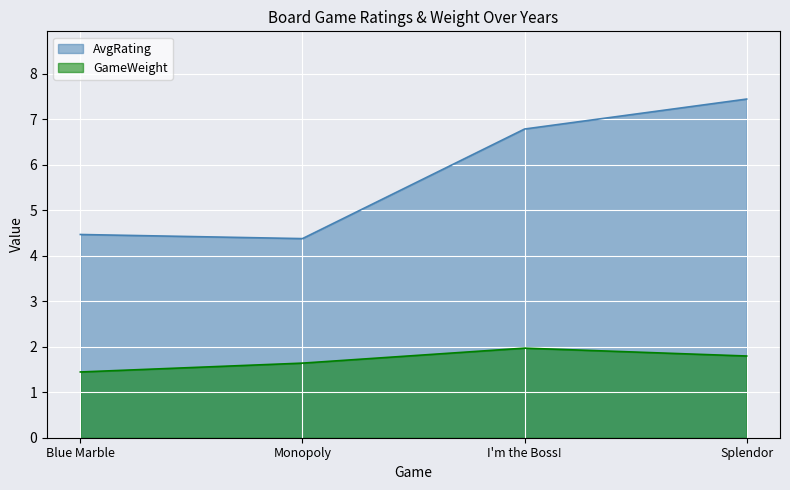

How many lines are shown in the chart?

2